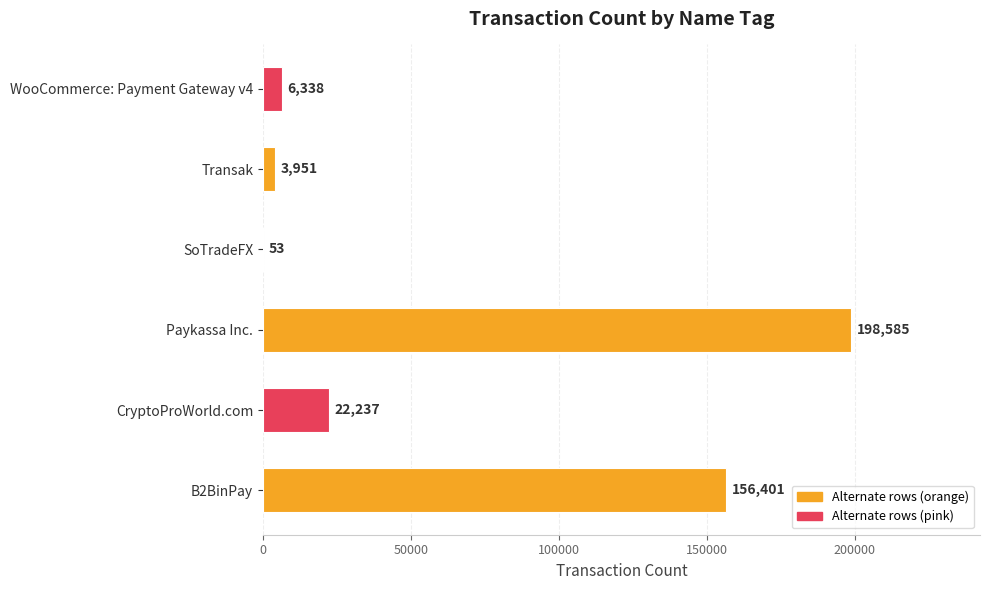

Reading top to bottom, list all the values displayed in this chart.

WooCommerce: Payment Gateway v4=6338	Transak=3951	SoTradeFX=53	Paykassa Inc.=198585	CryptoProWorld.com=22237	B2BinPay=156401